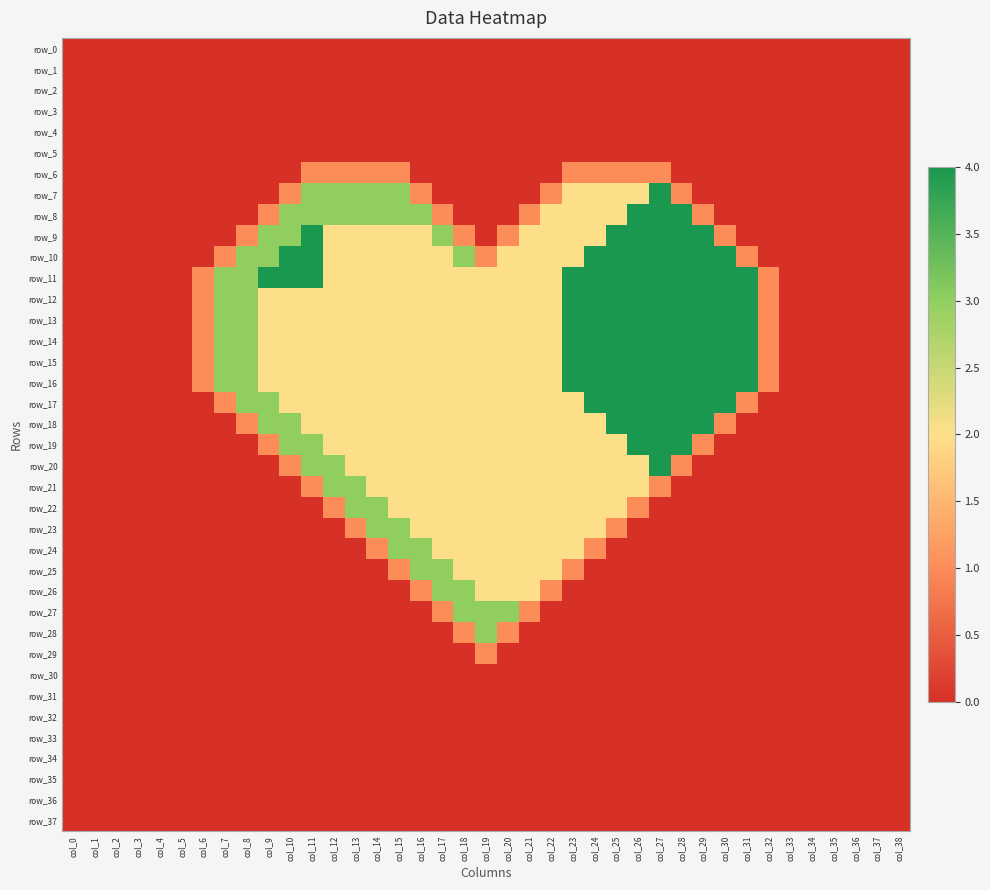

At how many categories does at least one series exceed 3?

12